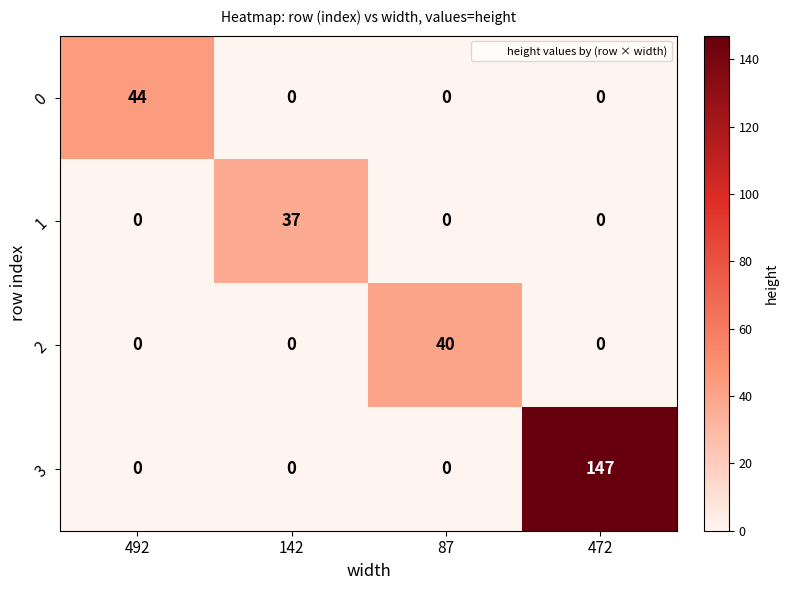

List the series in order of their peak value, highest first.

3, 0, 2, 1